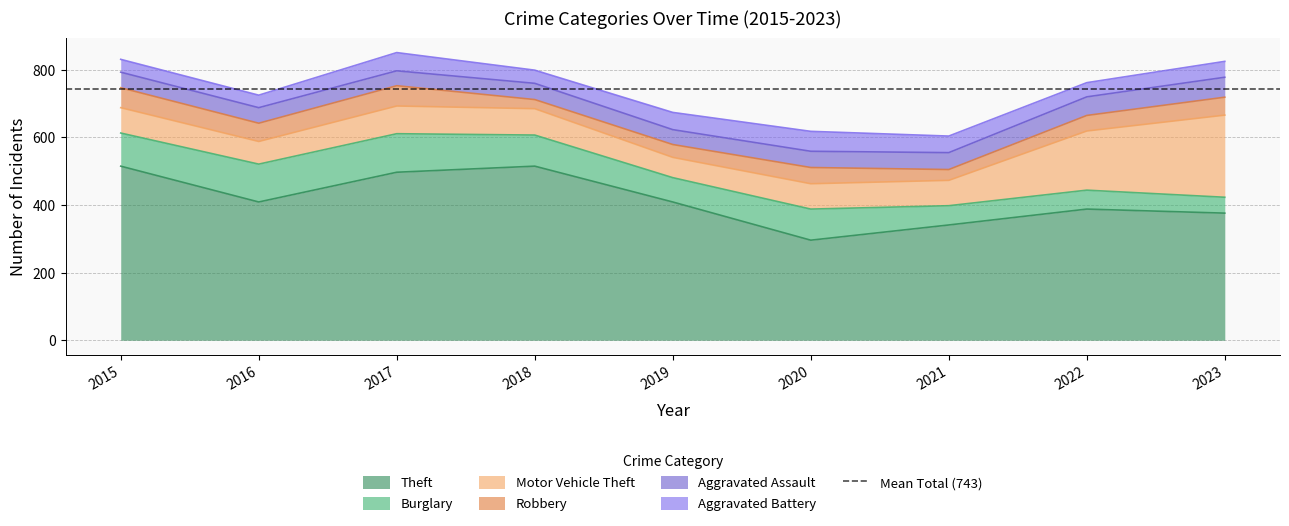

At how many categories does at least one series exceed 438?

3